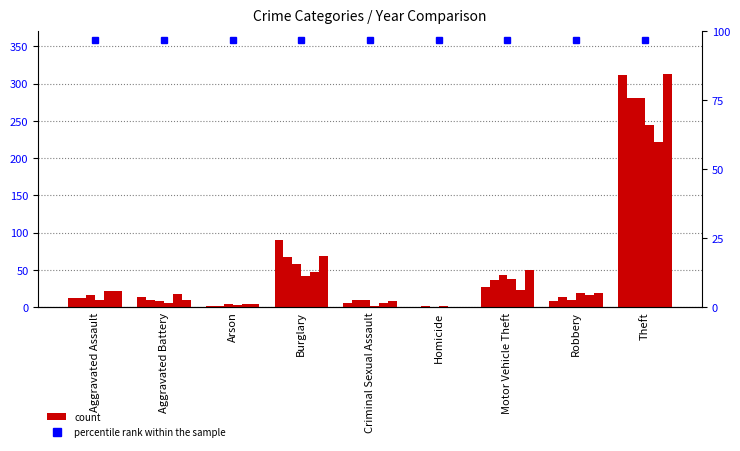

What is the spread (max minus min) of values at Motor Vehicle Theft?

27